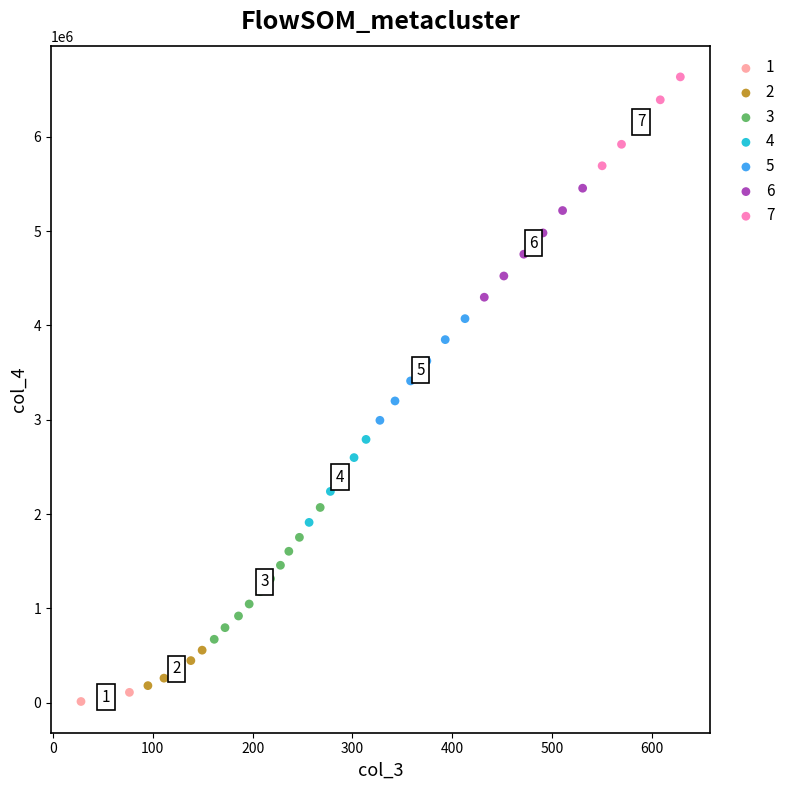

Which series reaches the maximum Y coordinate?

7